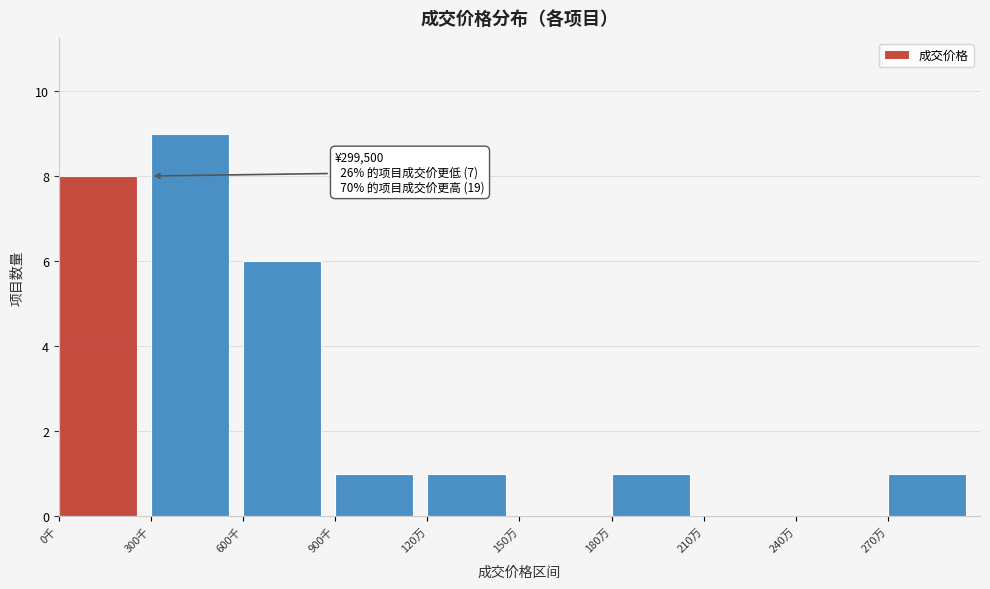

Reading left to right, extract all data points from this chart.

0千=8	300千=9	600千=6	900千=1	120万=1	150万=0	180万=1	210万=0	240万=0	270万=1